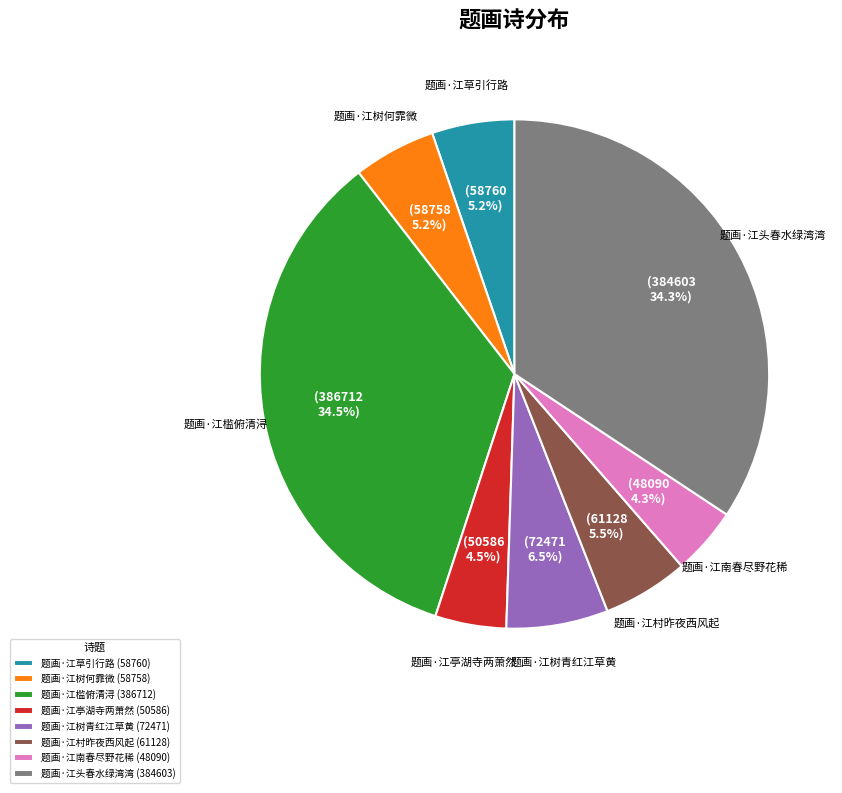

How much of the chart is everything except 题画·江头春水绿湾湾?

65.7%